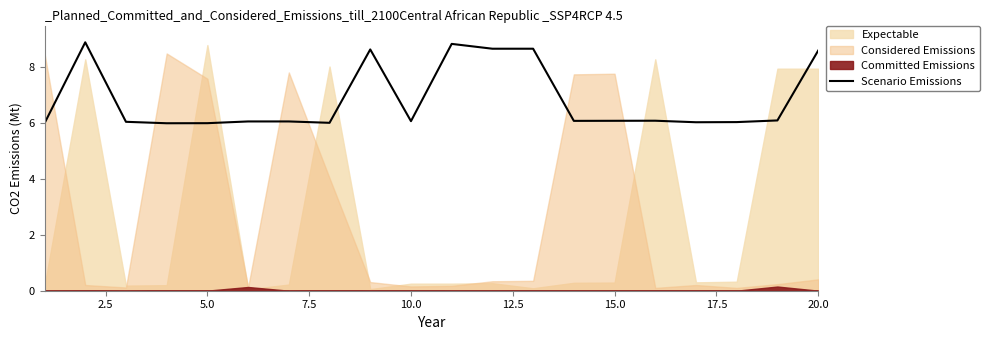

What is the sum of all values?

137.0